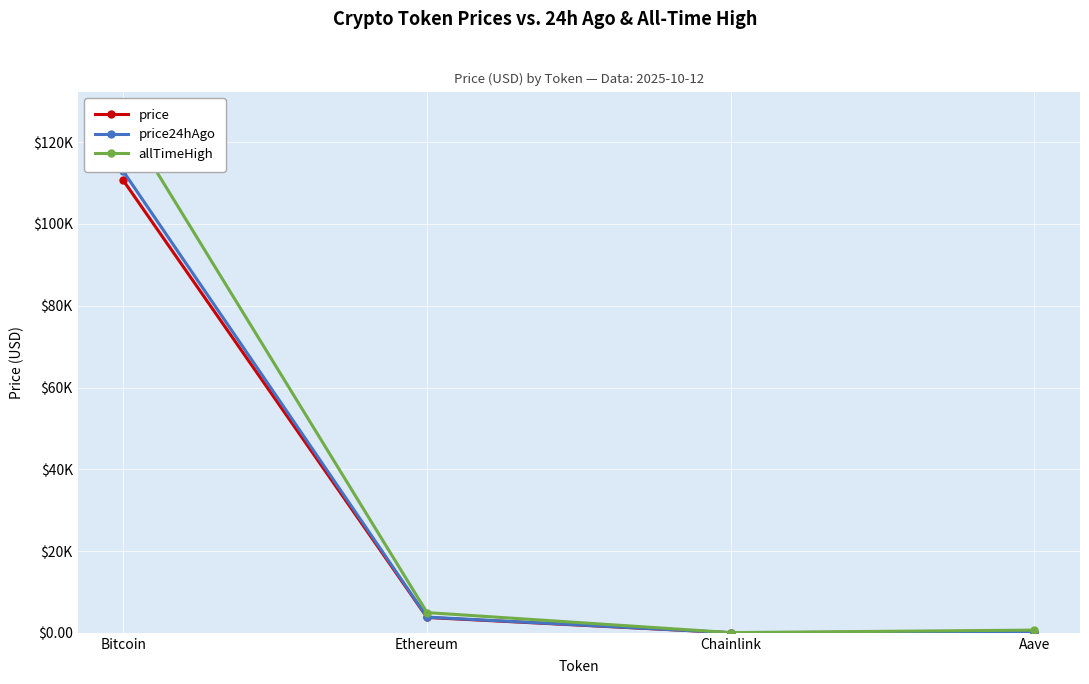

What is the sum of all price values?

114650.3